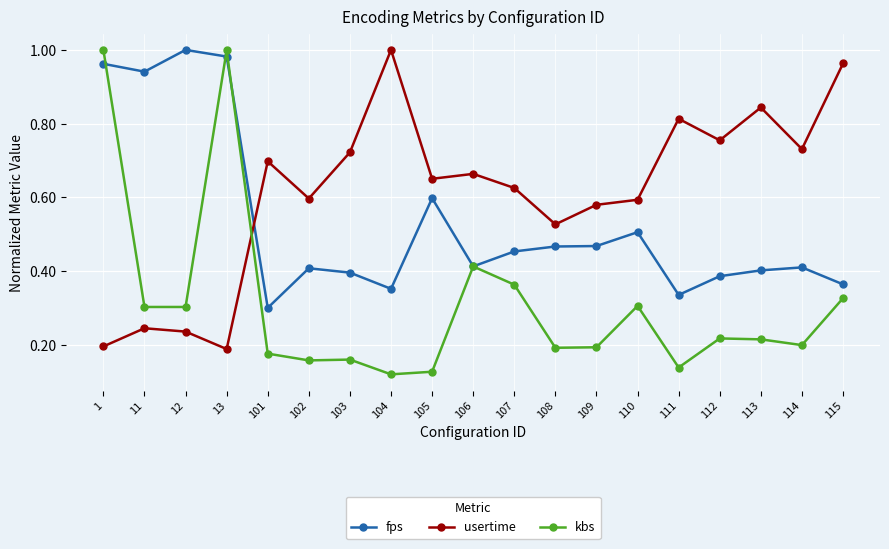

Which series has the largest total across all categories?

usertime